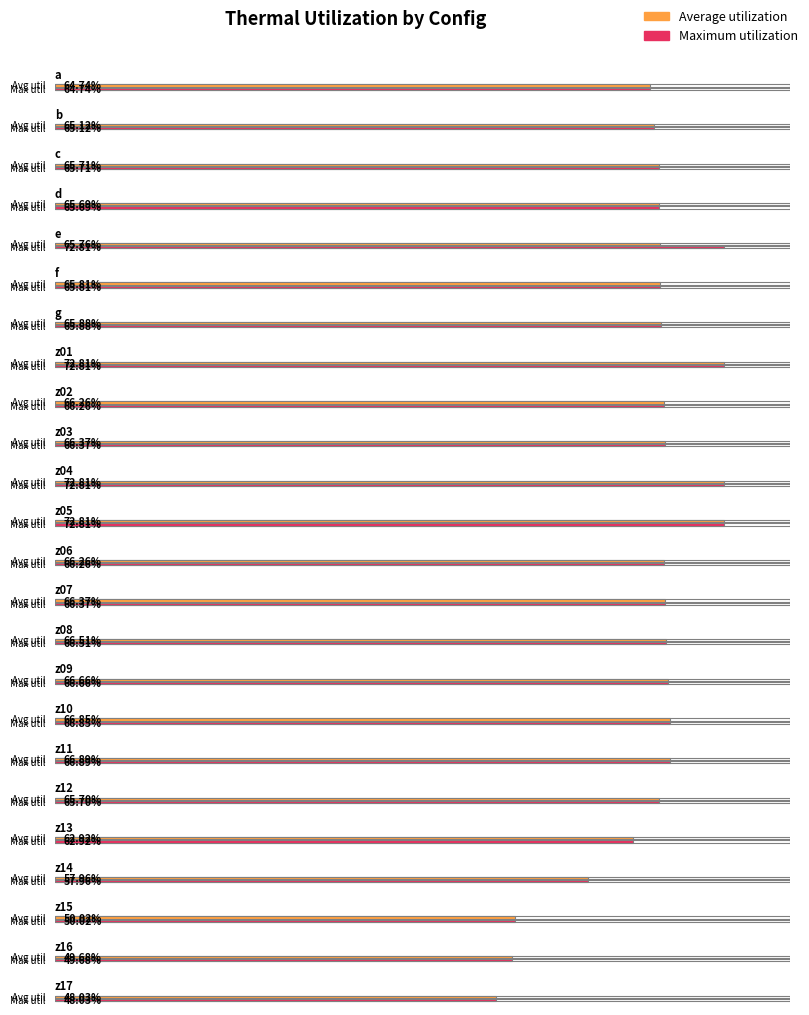

What is the label of the 6th bar from the right?

z12